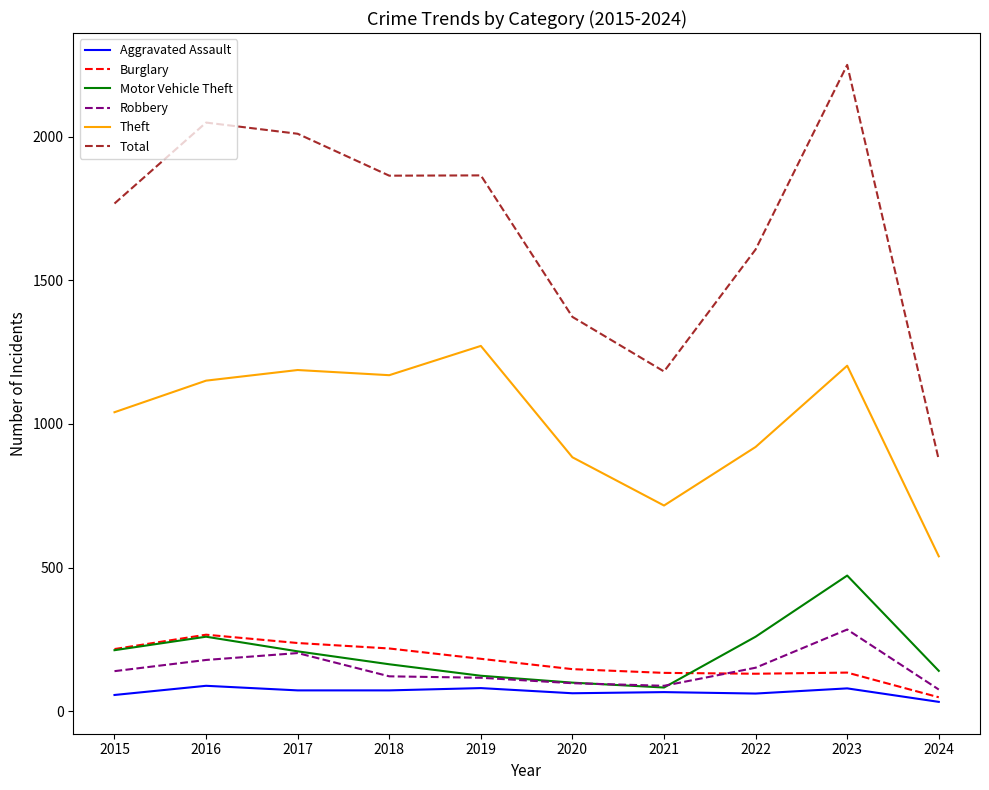

Which series changed the most between 2018 and 2024?

Total